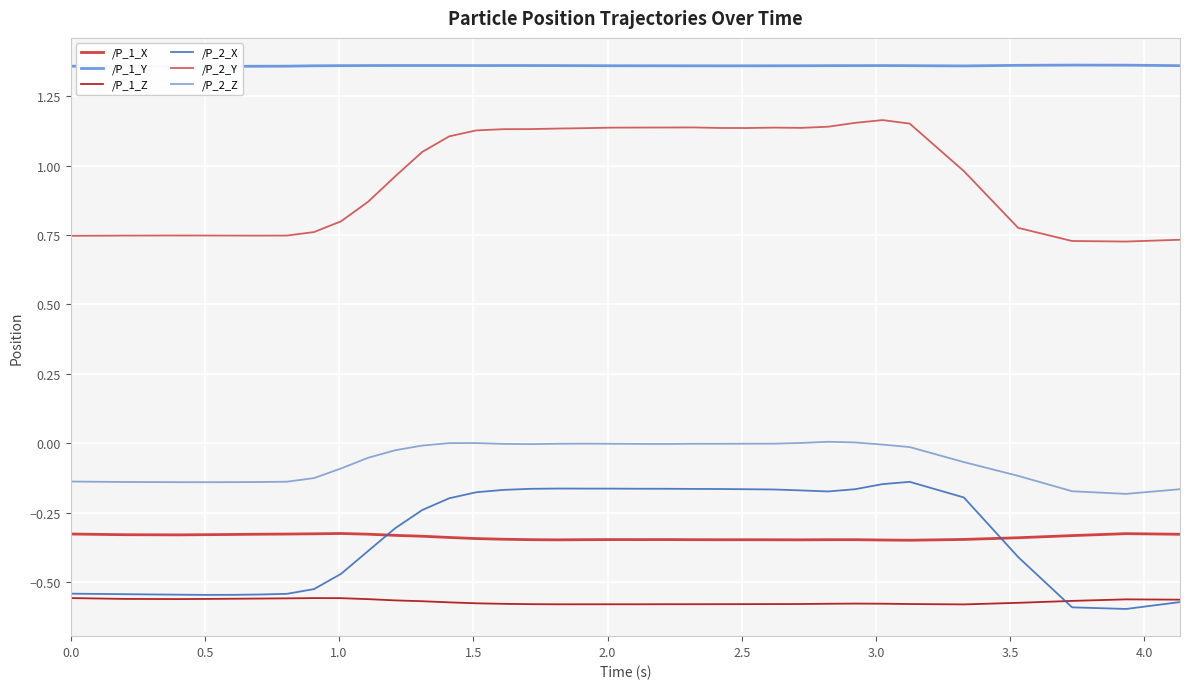

True or false: /P_2_Z and /P_2_X cross at least once.

False